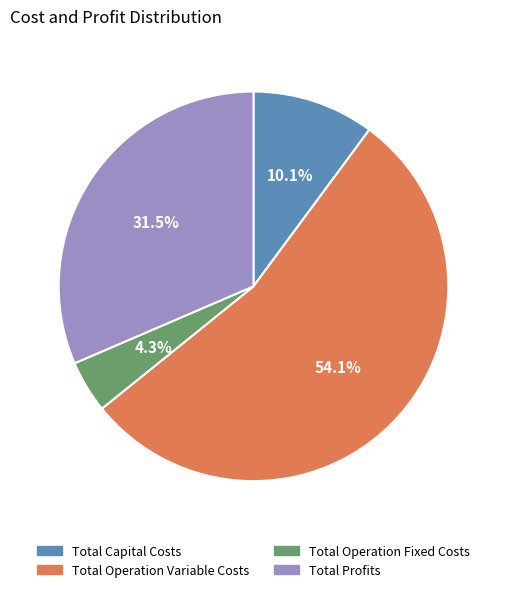

Which slice is the smallest?

Total Operation Fixed Costs